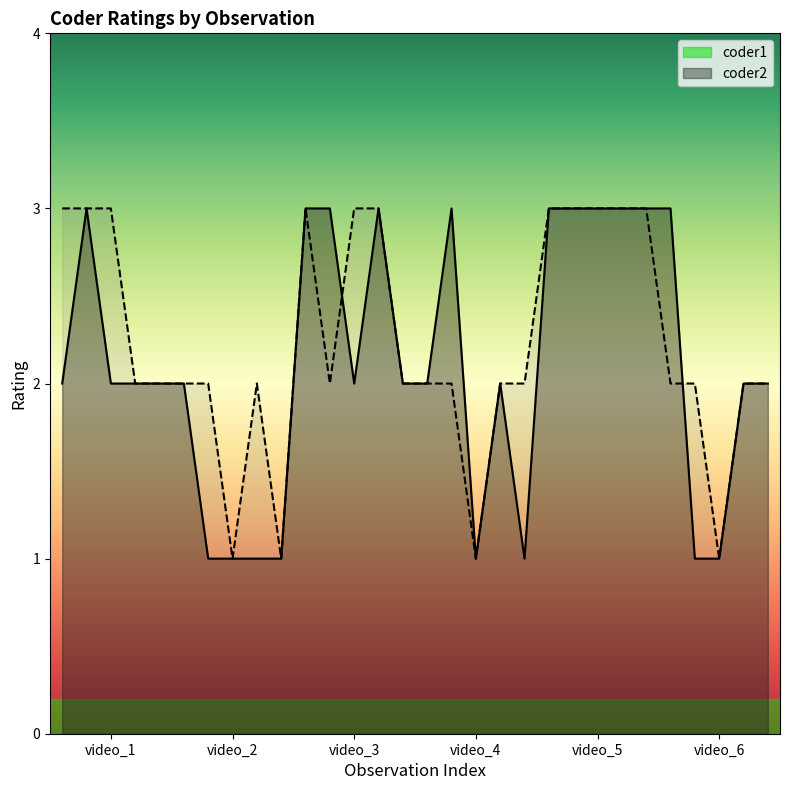

Count the number of categories in the chart.

30